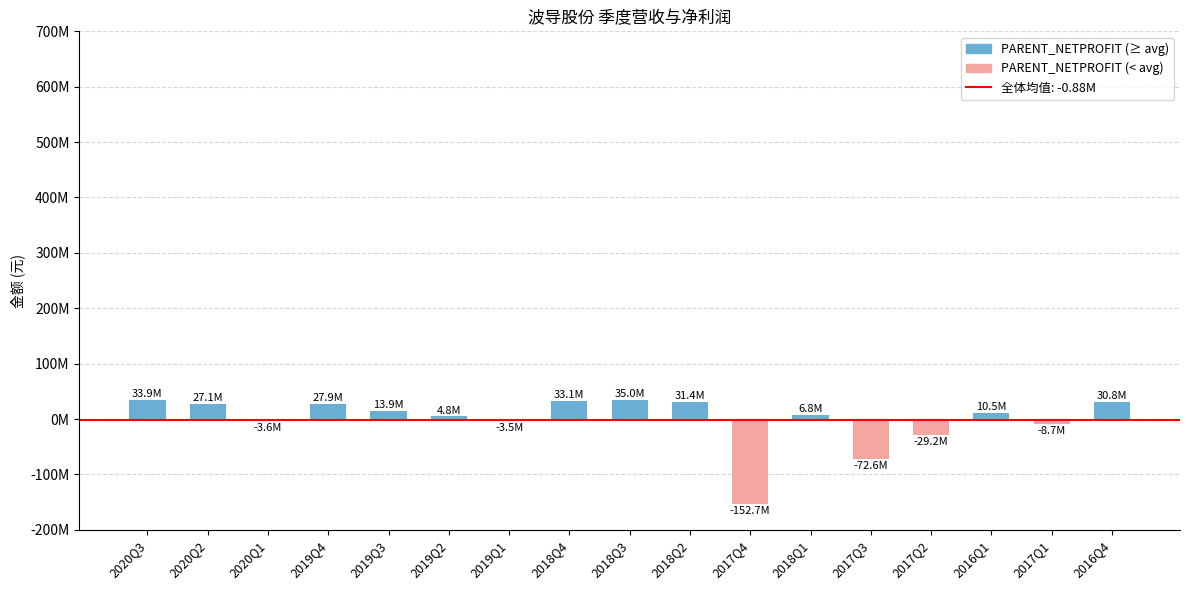

Is it true that the value at 2018Q2 is 21518439.8?

False